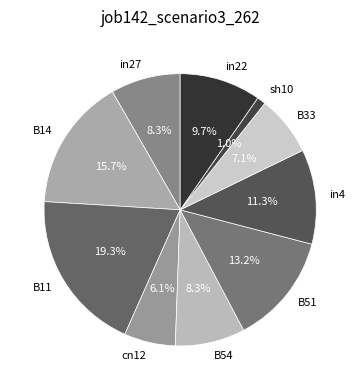

To the nearest percent, what percentage of the pie is B51?

13%